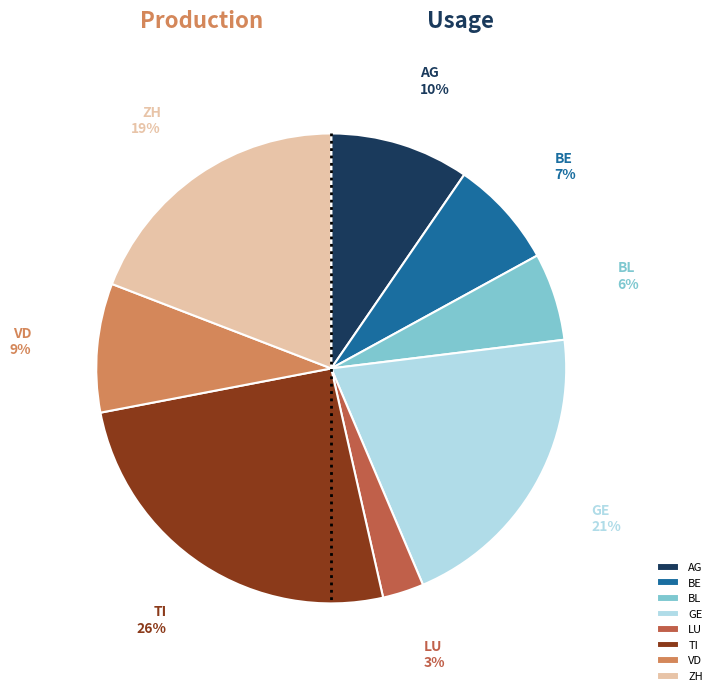

Rank the categories by value from highest to lowest.

TI, GE, ZH, AG, VD, BE, BL, LU